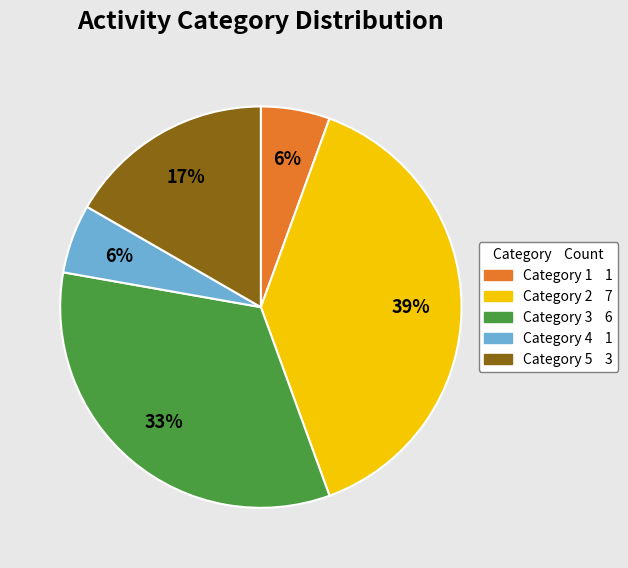

To the nearest percent, what is the average slice percentage?

20%